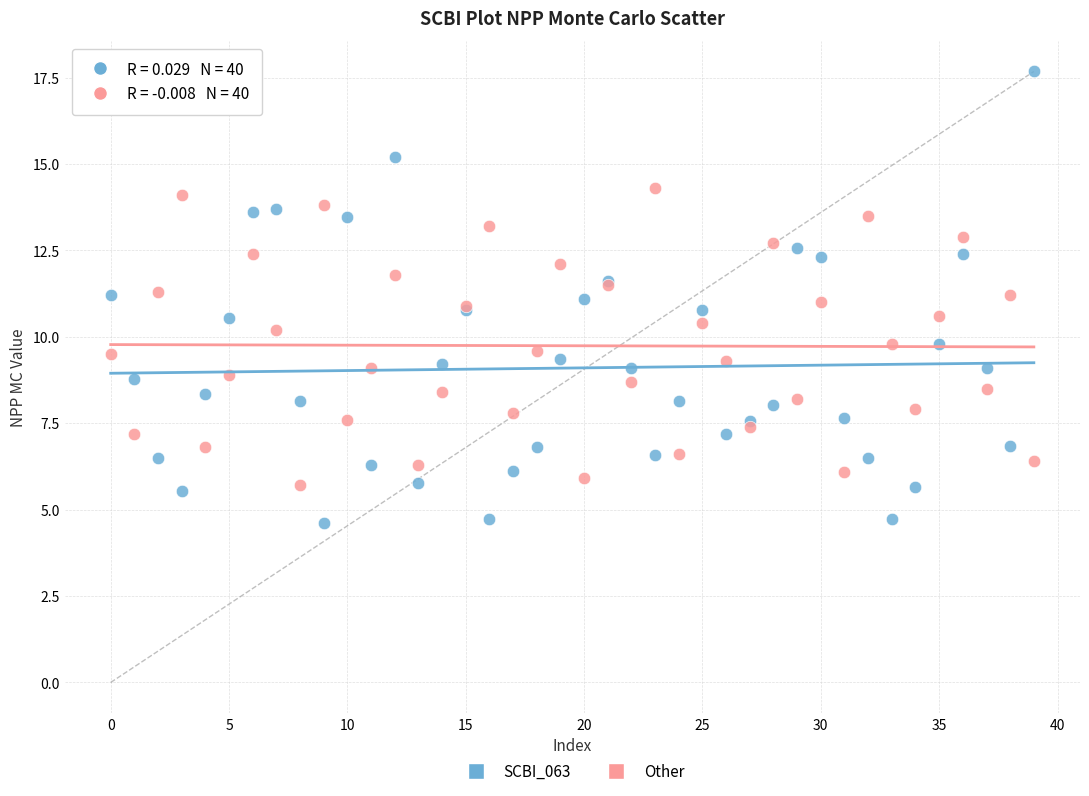

Which series has the largest Y range (max minus min)?

SCBI_063